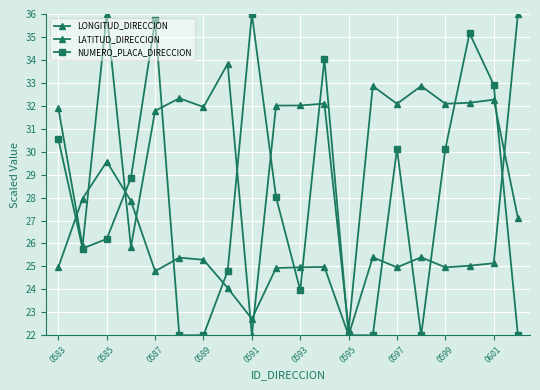

Reading left to right, extract all data points from this chart.

LONGITUD_DIRECCION: 31.9	25.9	36.0	25.8	31.8	32.3	31.9	33.8	22.0	32.0	32.0	32.1	22.2	32.9	32.1	32.9	32.1	32.1	32.3	27.1
LATITUD_DIRECCION: 25.0	28.0	29.6	27.9	24.8	25.4	25.3	24.1	22.7	24.9	25.0	25.0	22.0	25.4	25.0	25.4	25.0	25.0	25.1	36.0
NUMERO_PLACA_DIRECCION: 30.5	25.8	26.2	28.9	35.7	22.0	22.0	24.8	36.0	28.0	24.0	34.0	22.0	22.0	30.1	22.0	30.1	35.2	32.9	22.0